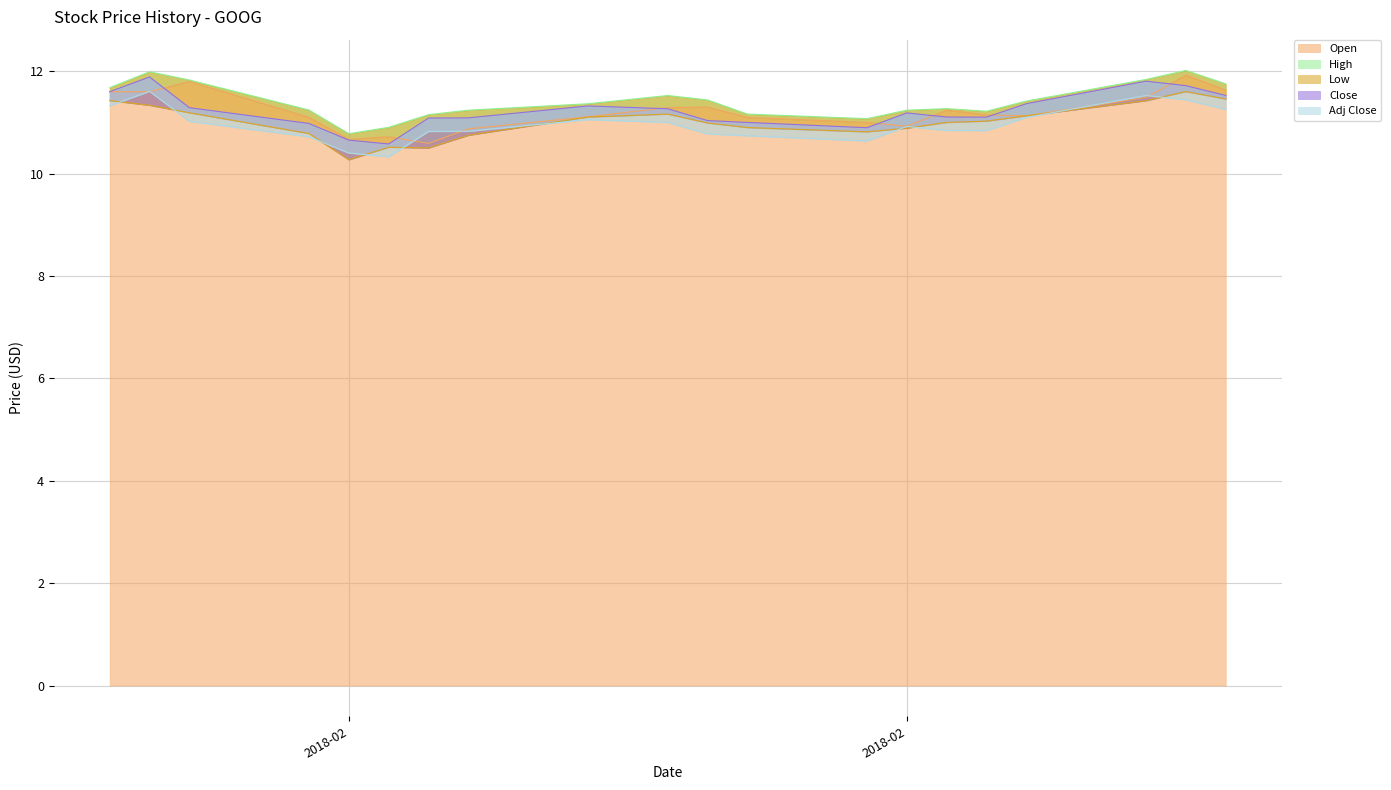

At which label does Open reach its minimum?

2018-02-08